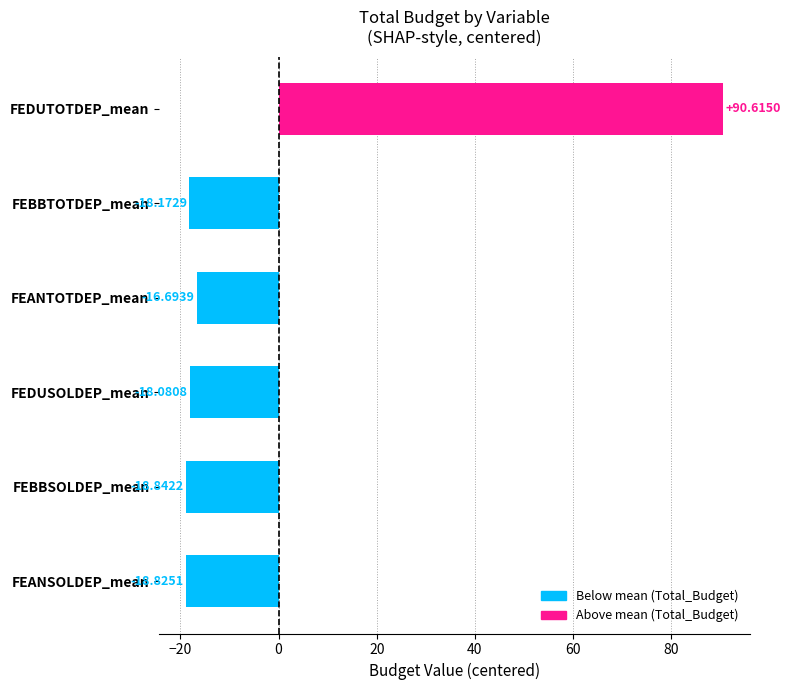

What is the difference between the values at FEDUSOLDEP_mean and FEDUTOTDEP_mean?

108.7